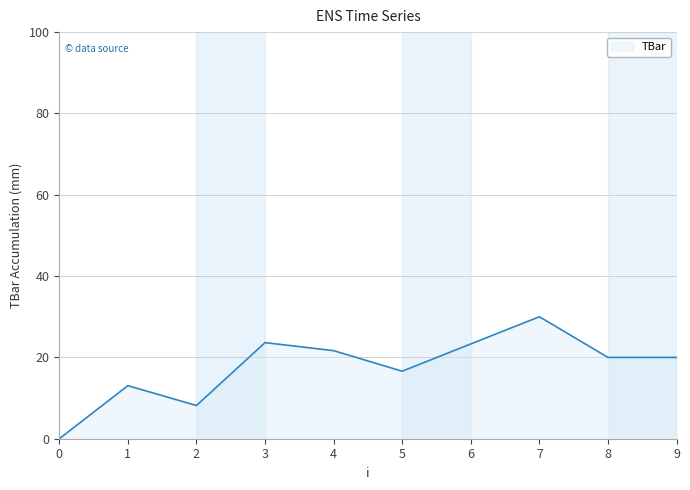

The chart shows a value of 6.6 at 3. True or false?

False